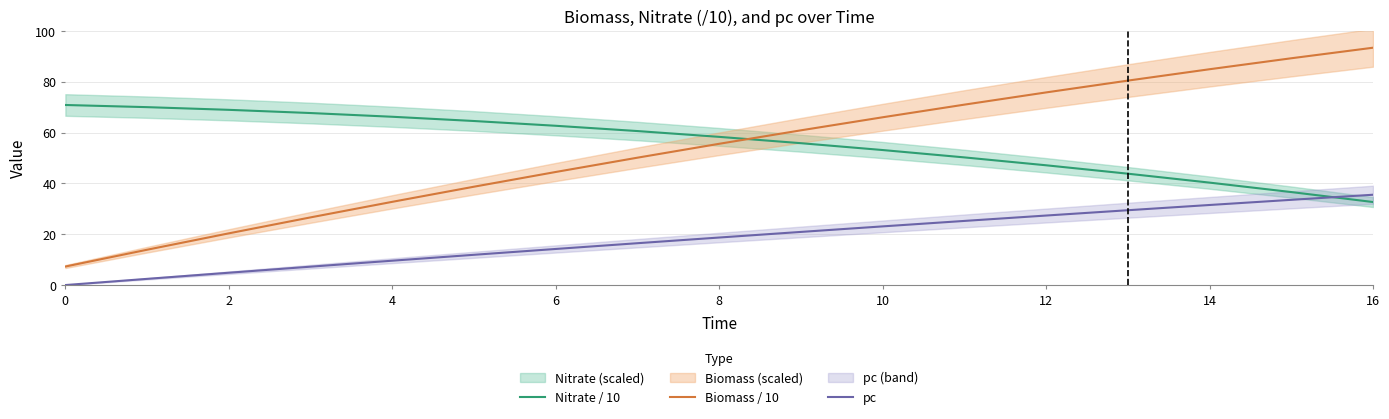

What is the highest value of the Nitrate / 10 series?

70.8